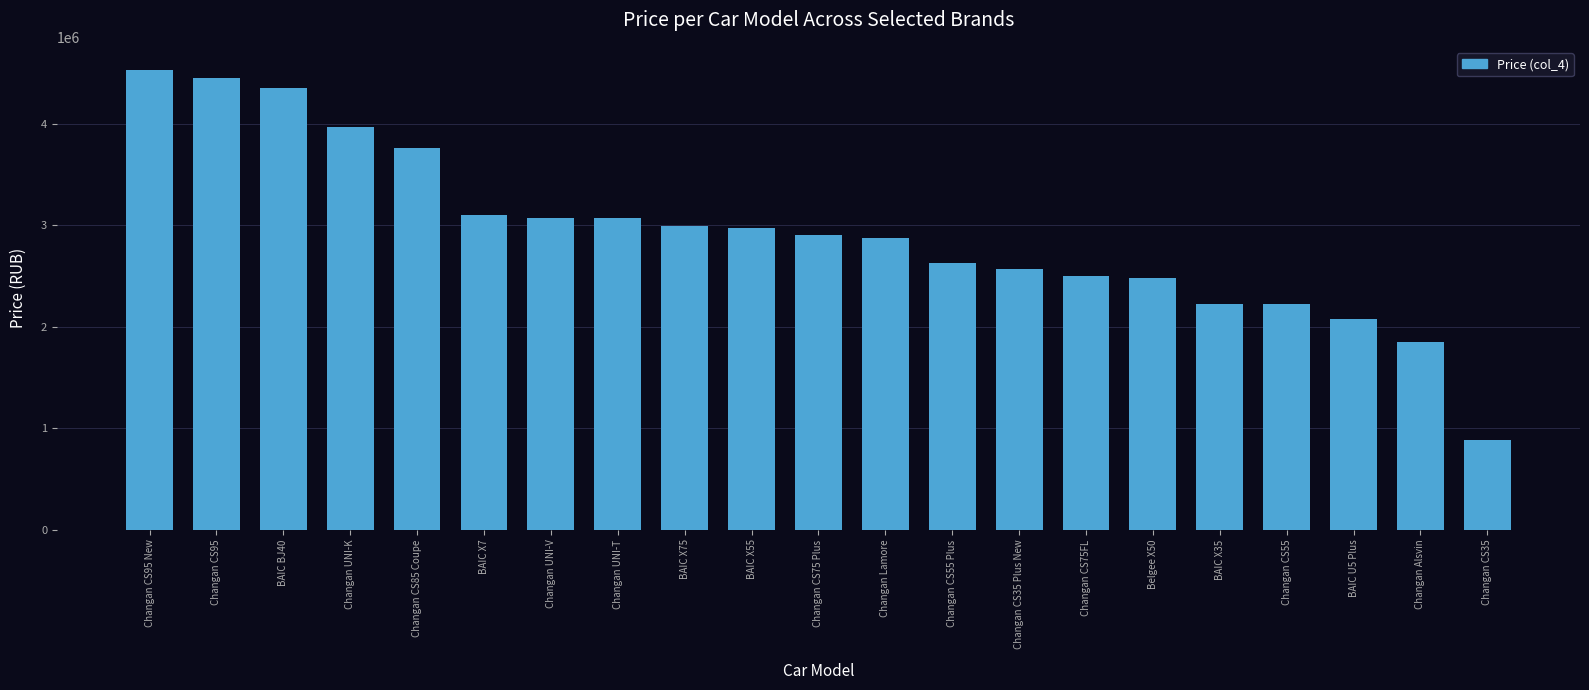

Which has a higher value, Belgee X50 or BAIC X75?

BAIC X75